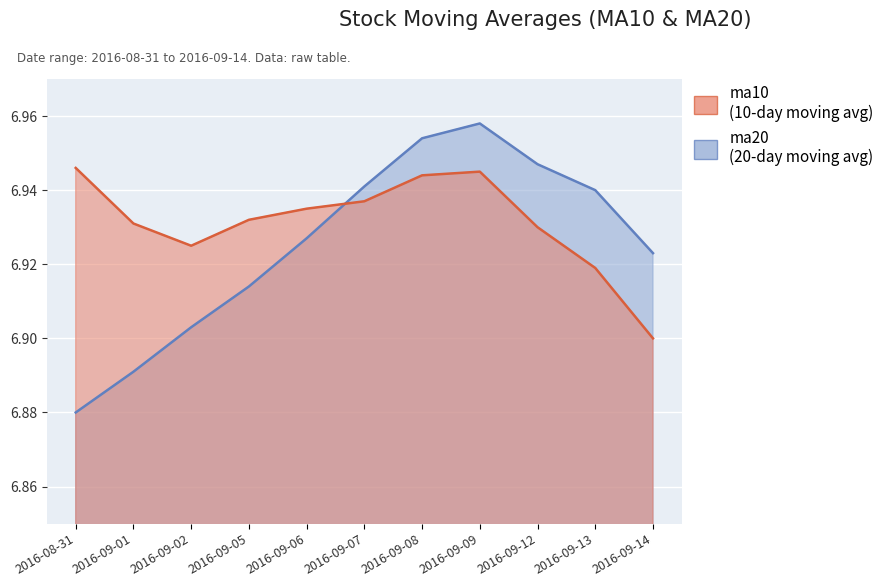

What is the value of the ma10 point at the 7th from the left?

6.9